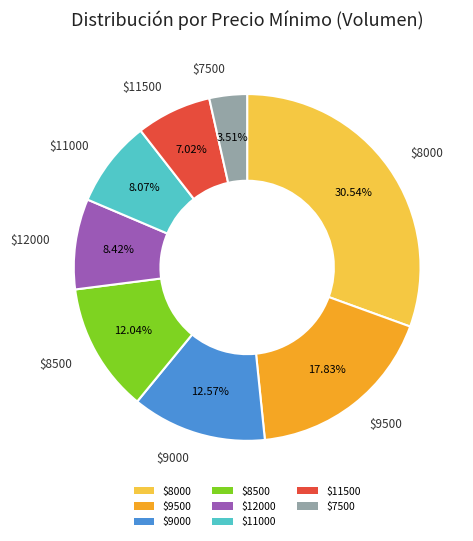

Does any single category account for the majority?

No